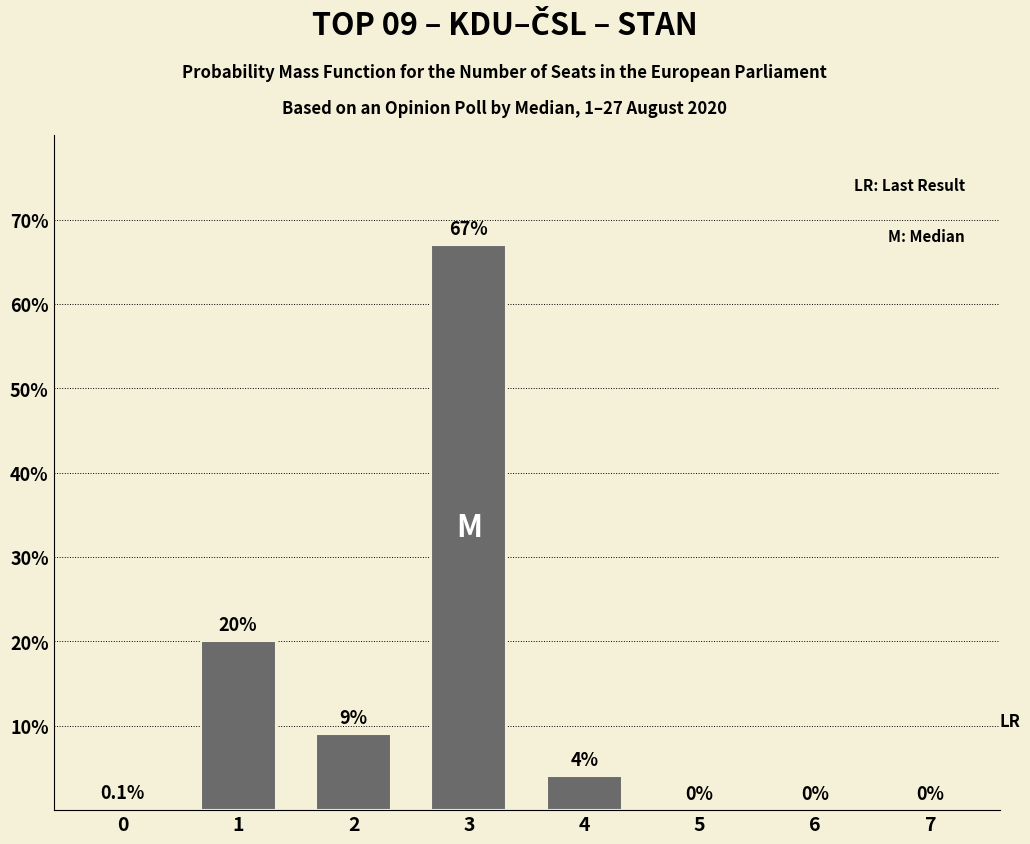

Is it true that the value at 7 is 0.0?

True